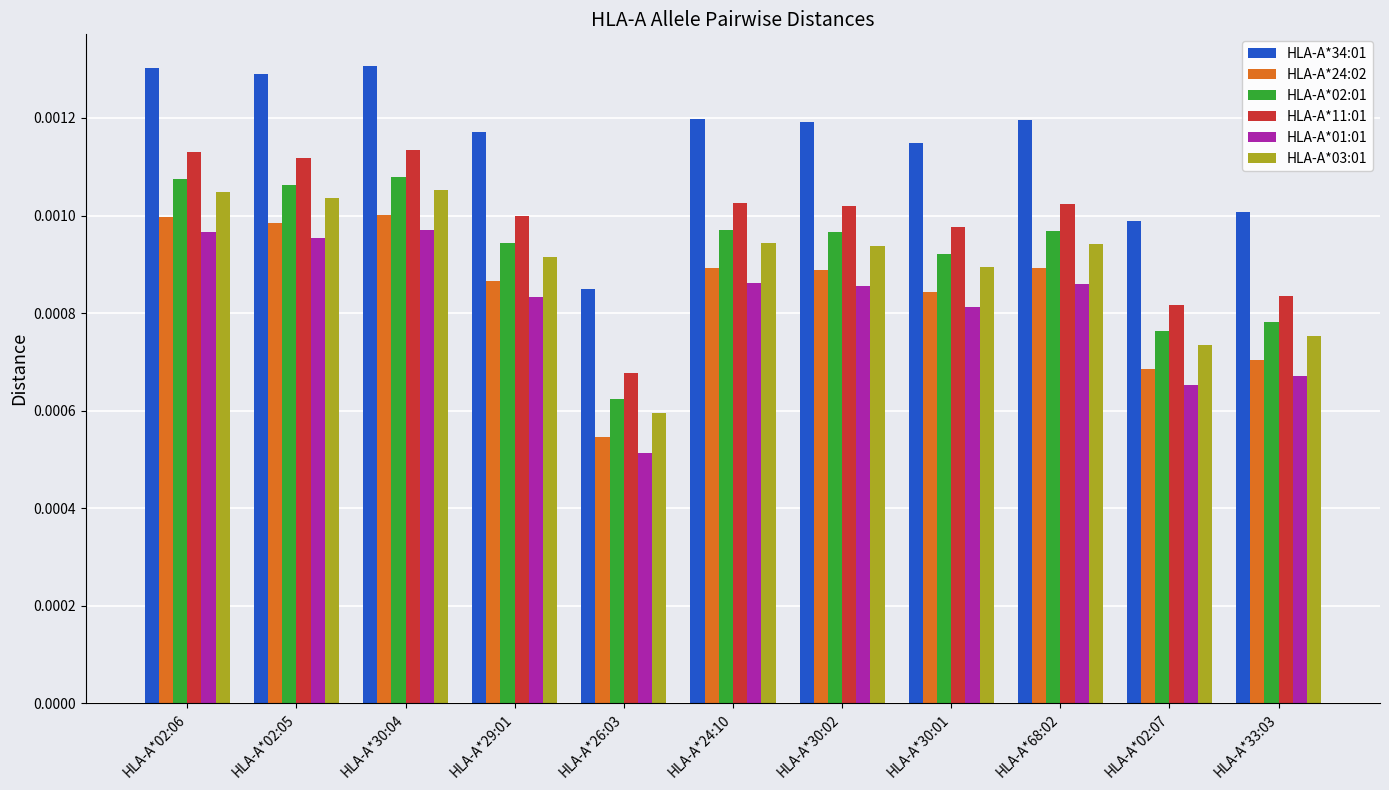

What is the label of the 10th bar from the left?

HLA-A*02:07